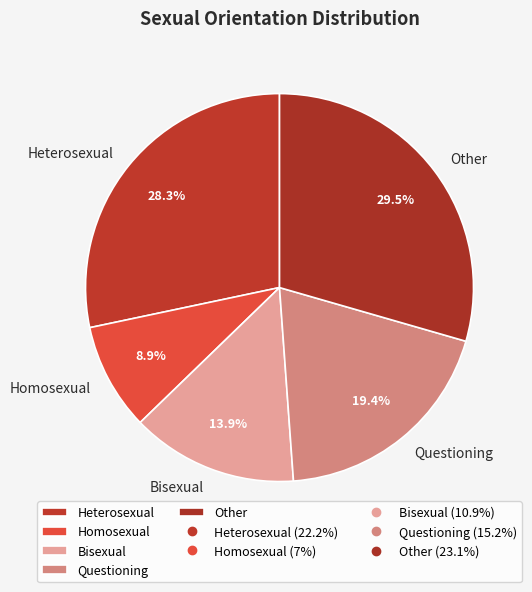

Which has a higher value, Questioning or Heterosexual?

Heterosexual